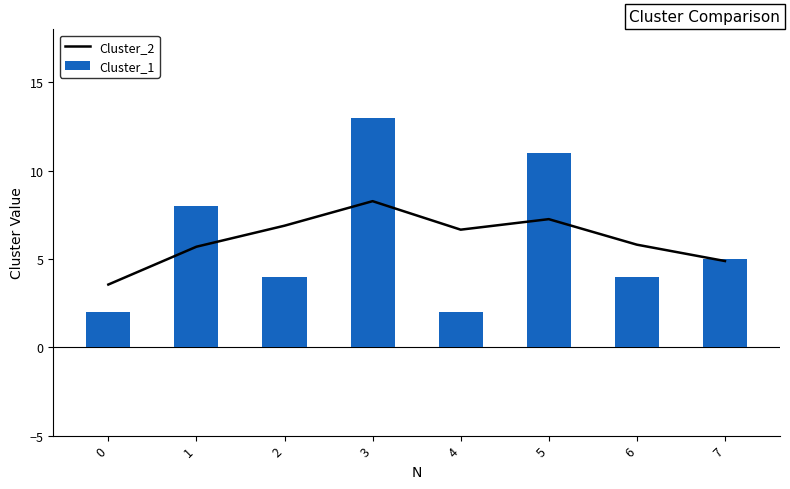

Does the chart contain stacked bars?

No